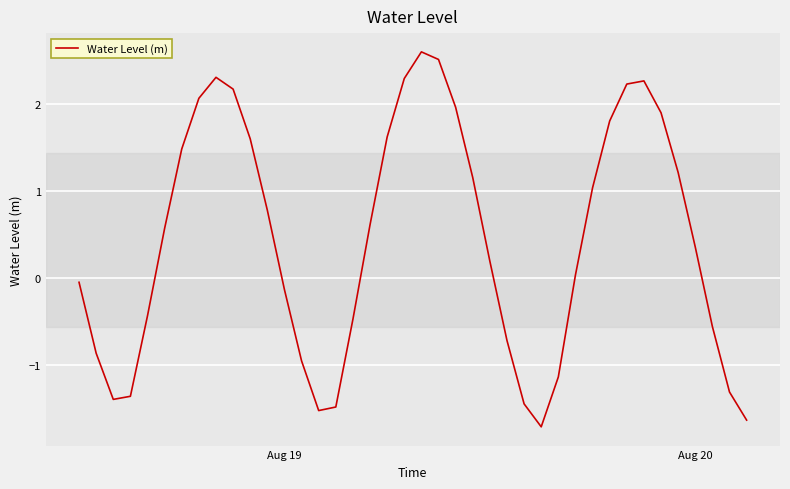

What is the difference between the maximum and minimum values?

4.3